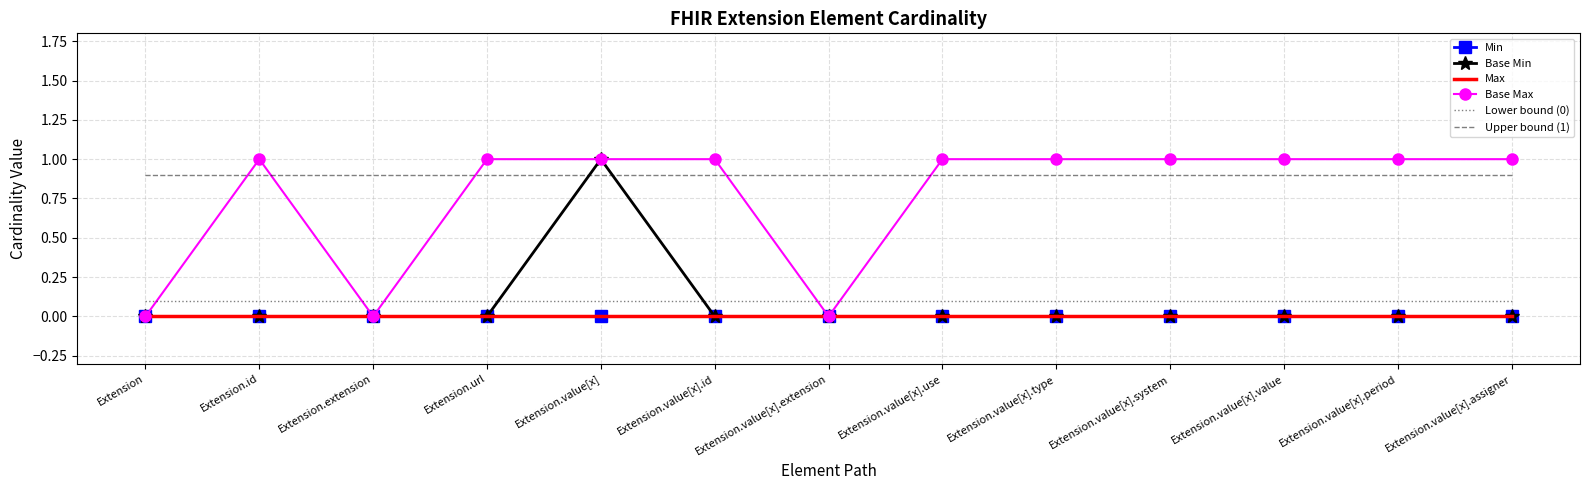

What is the label of the 10th point from the left?

Extension.value[x].system